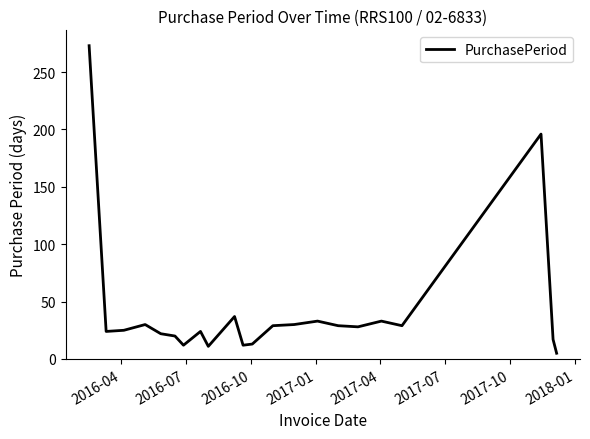

What is the greatest value displayed?

273